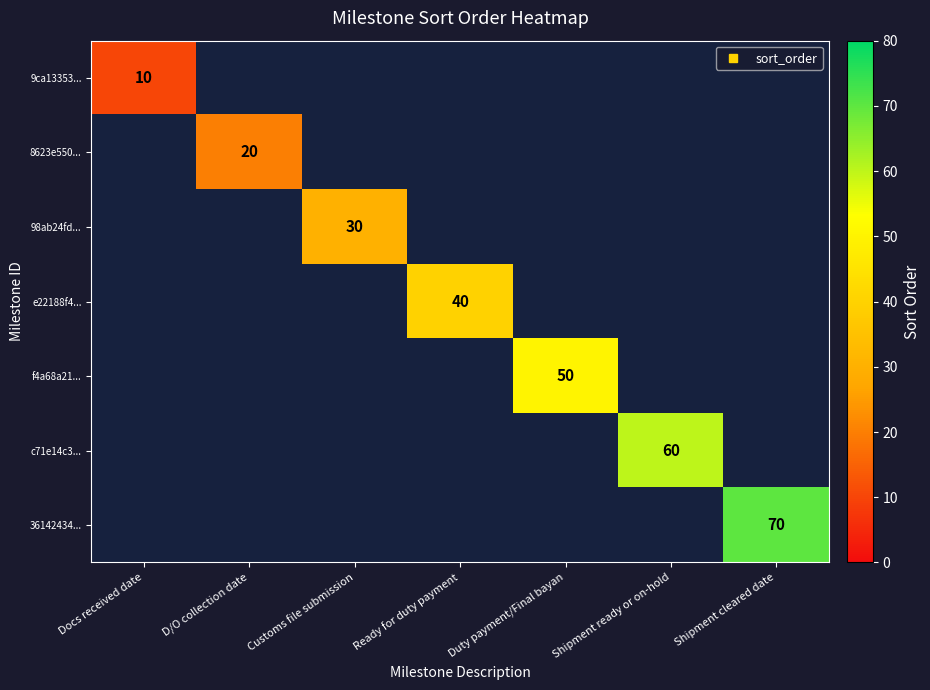

How many distinct data groups are displayed?

7